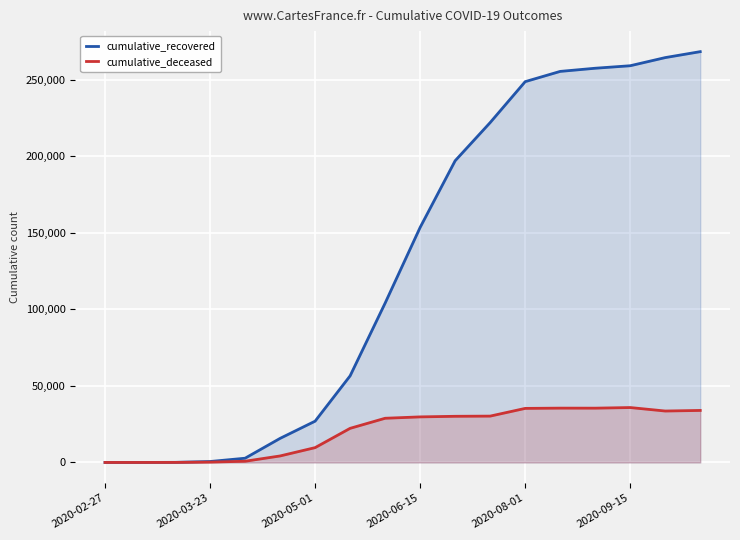

Which series has the largest total across all categories?

cumulative_recovered